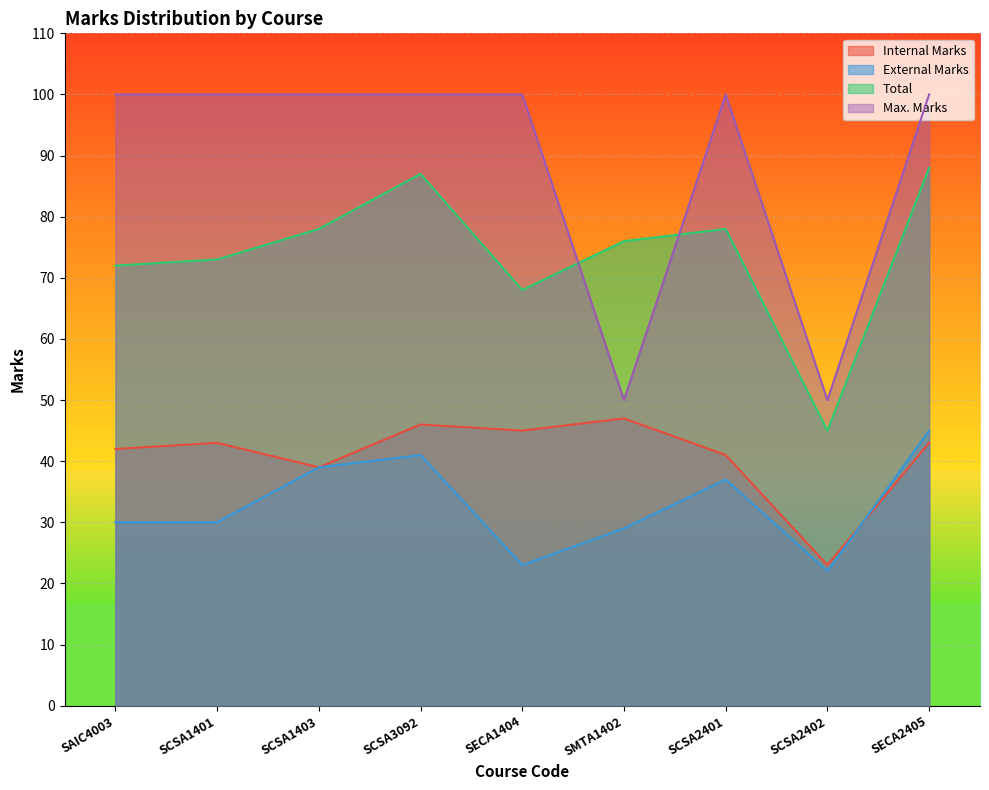

What position from the left is SCSA1401?

2